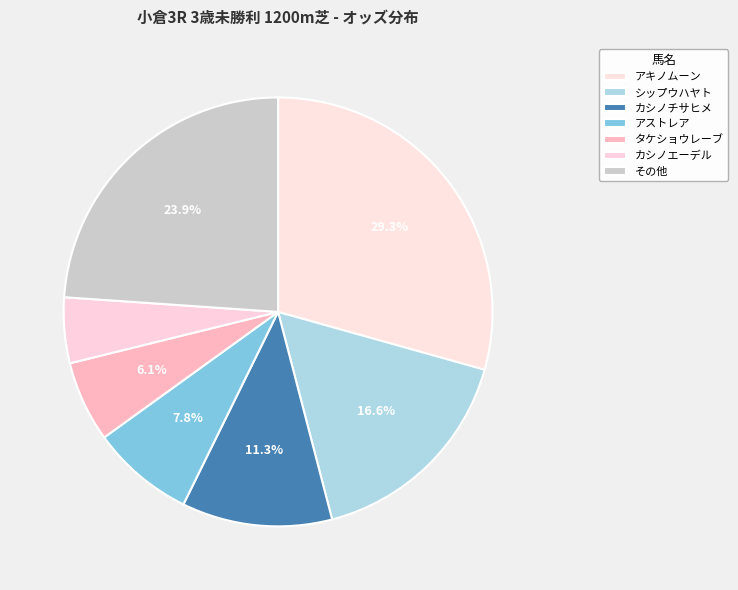

How many slices are in this pie chart?

7